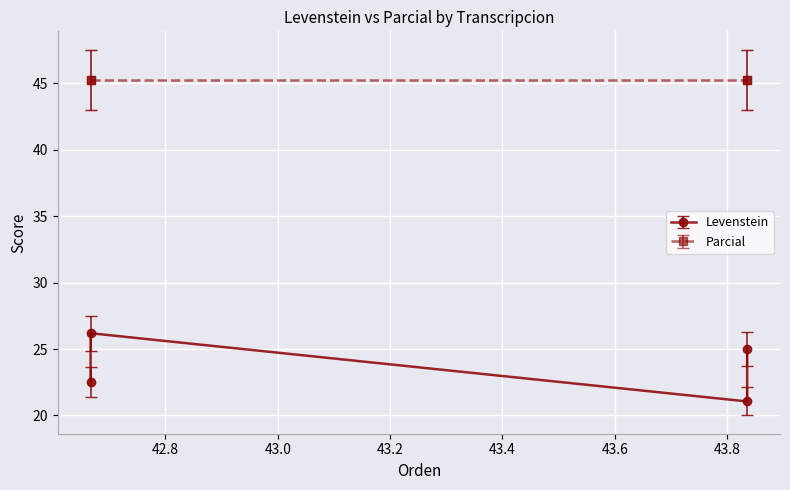

Reading left to right, what are all the values shown in this chart?

Levenstein: Estandar=26.2	Estandar_normalizada=22.5	Dialectal=25.0	Dialectal_normalizada=21.1
Parcial: Estandar=45.3	Estandar_normalizada=45.3	Dialectal=45.3	Dialectal_normalizada=45.3